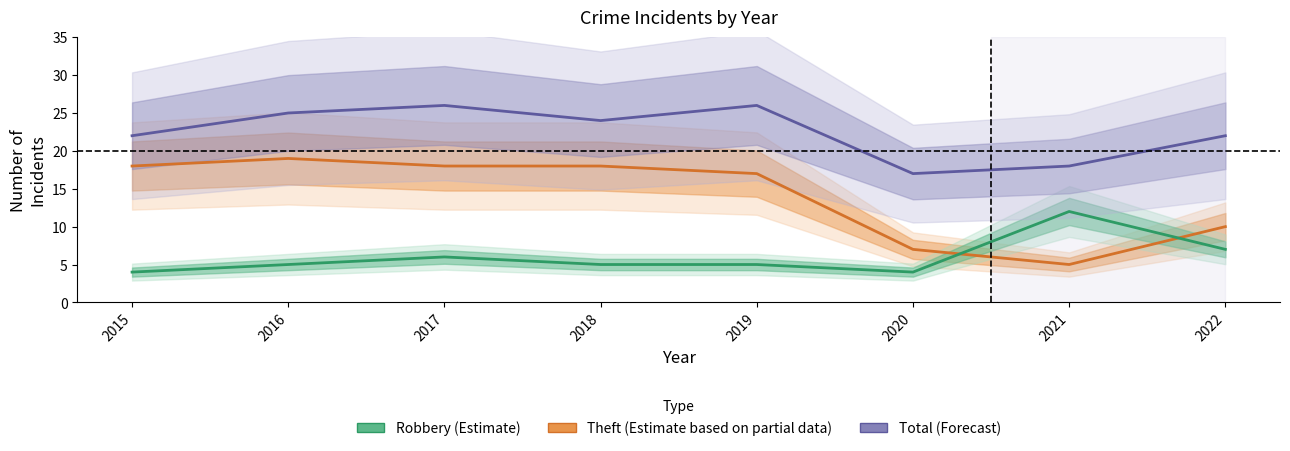

Between which two adjacent categories do Theft (Estimate based on partial data) and Robbery (Estimate) first intersect?

2020 and 2021